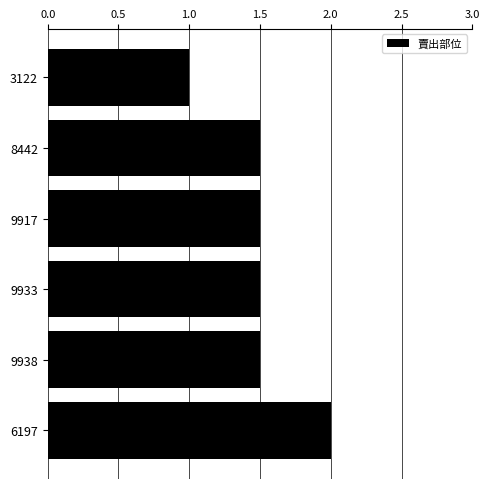

True or false: the data shows 0.5 at 9917.

False